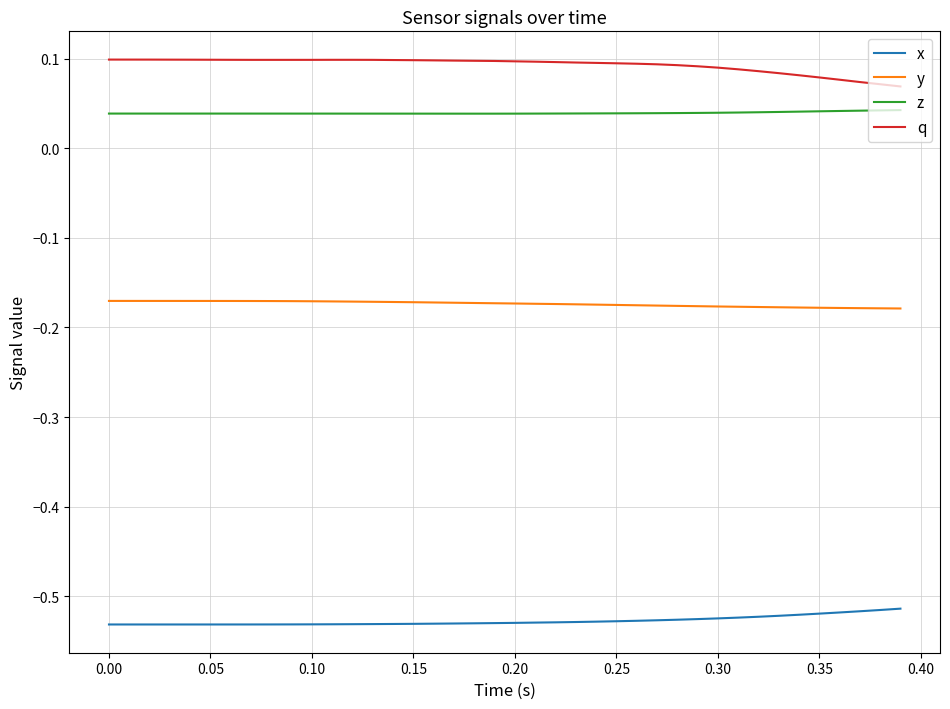

Does the chart display data point markers on the line(s)?

No